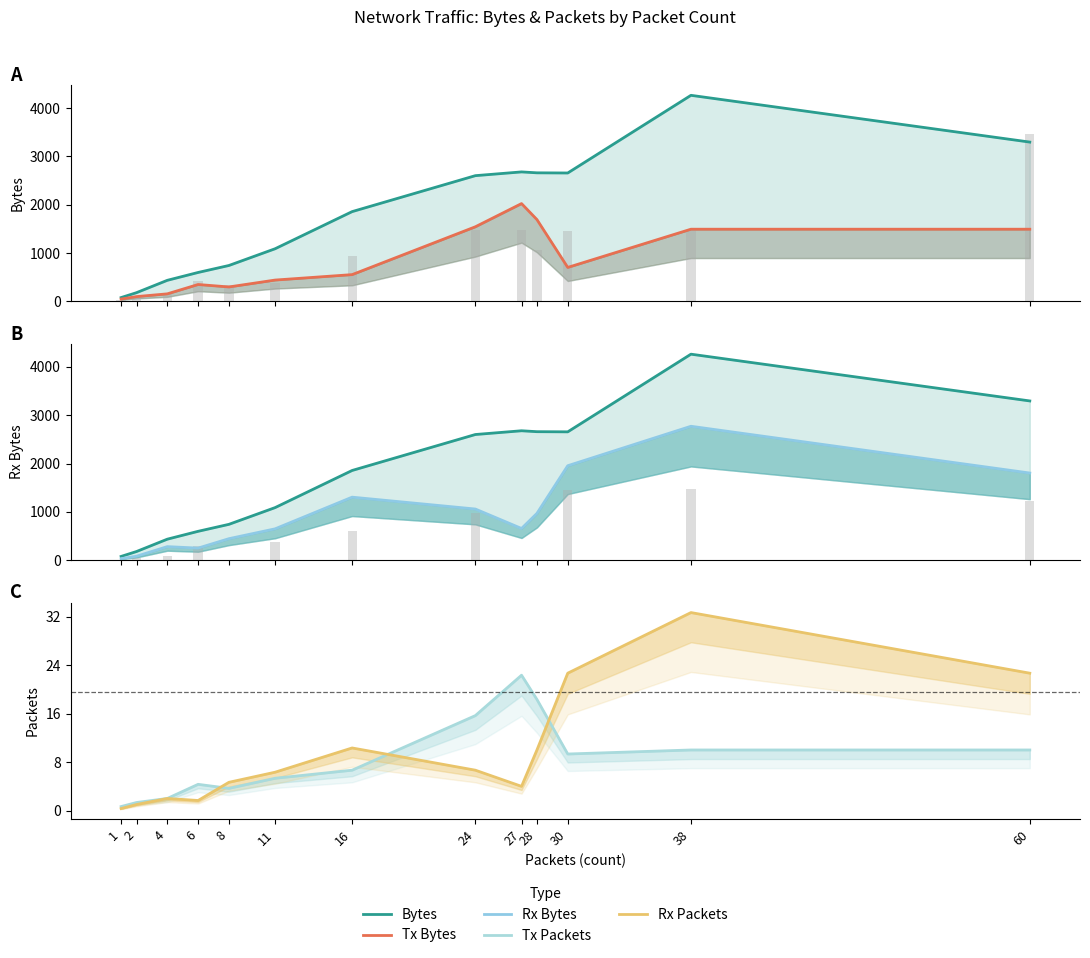

Between 2 and 4, which is larger?

4